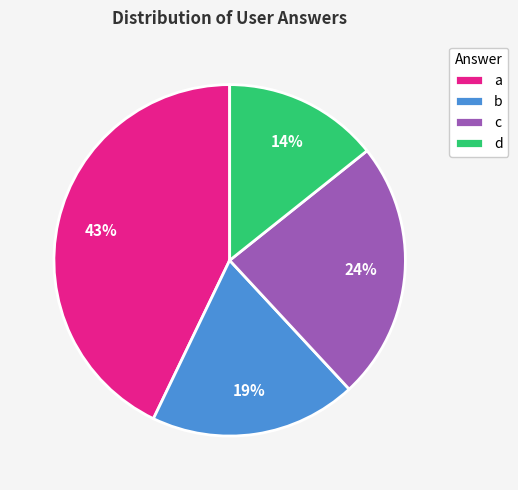

To the nearest percent, what is the difference between the largest and smallest slice percentages?

29%